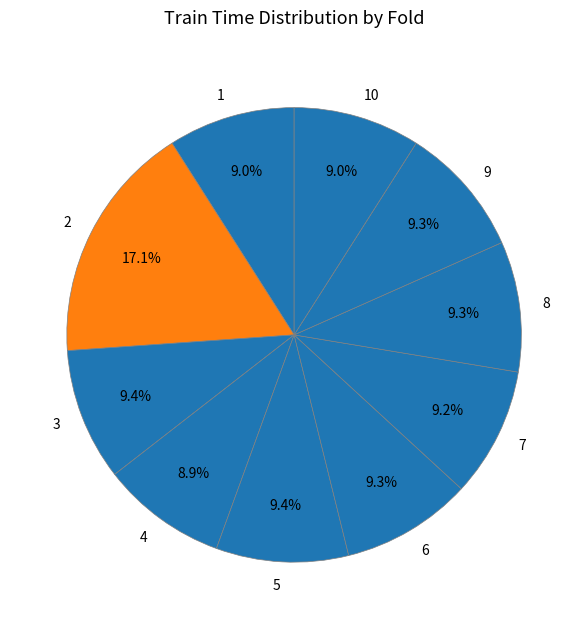

To the nearest percent, what is the average slice percentage?

10%